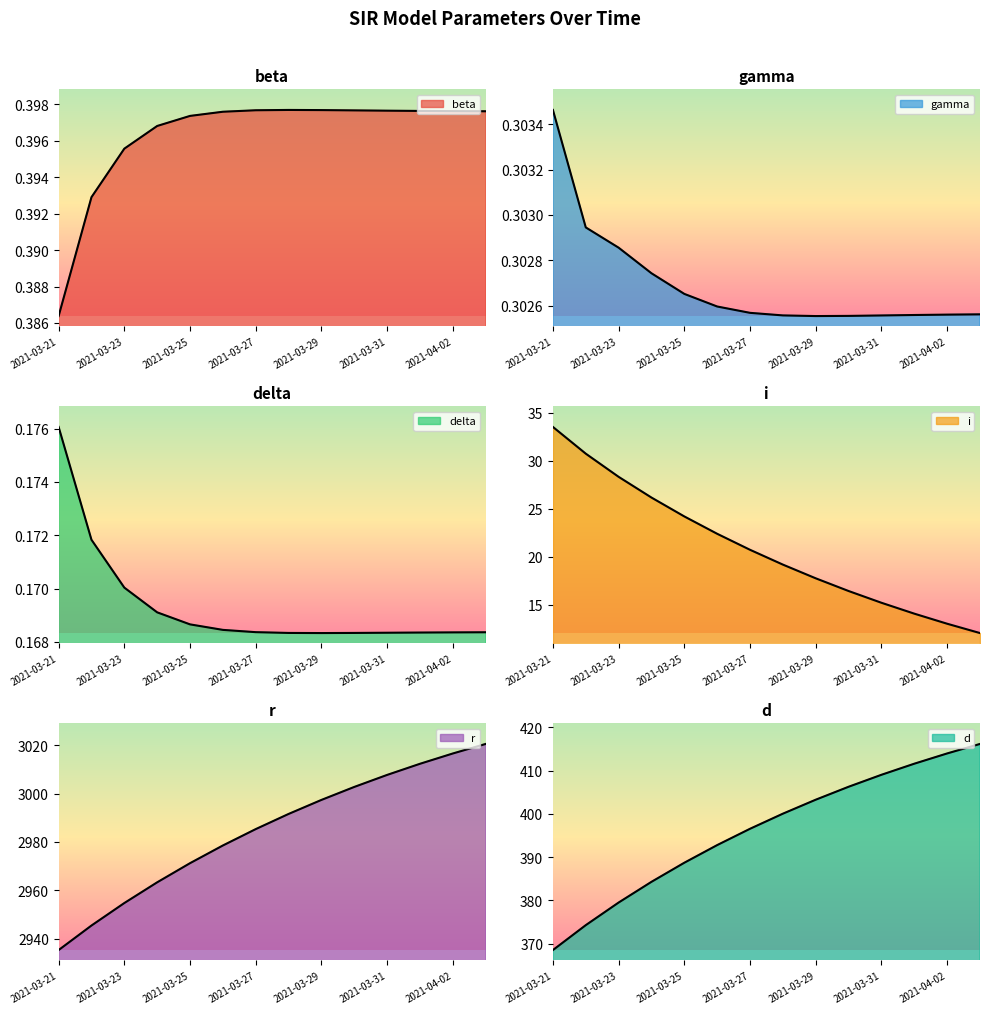

In delta, how many points are lower than both neighbors (excluding endpoints)?

1